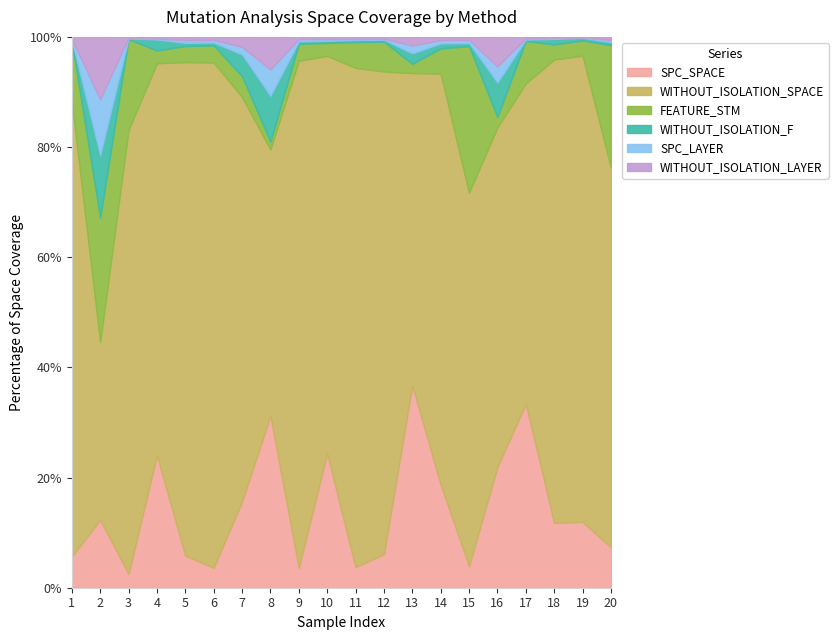

What is the total value across all series at 7?

100.0